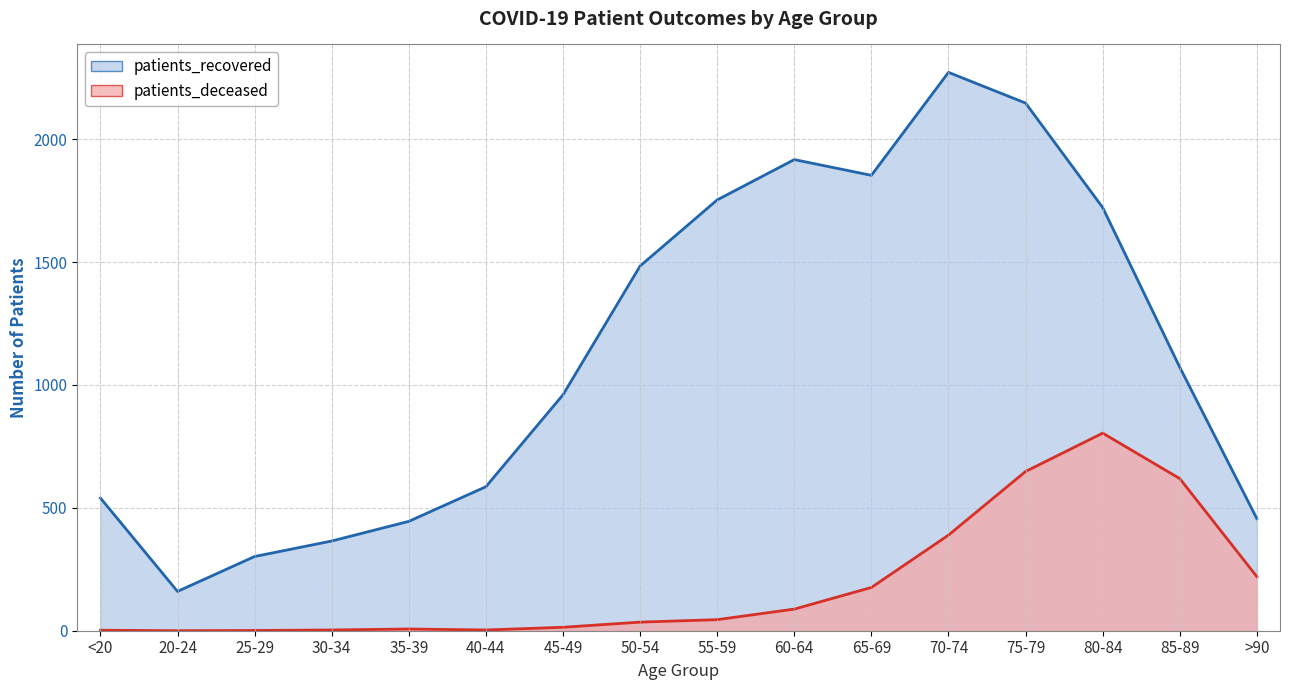

Reading right to left, list all the values displayed in this chart.

patients_deceased: 220	619	804	648	389	176	88	45	35	14	3	7	3	1	0	2
patients_recovered: 456	1072	1722	2147	2272	1853	1917	1753	1484	960	586	445	365	302	160	540